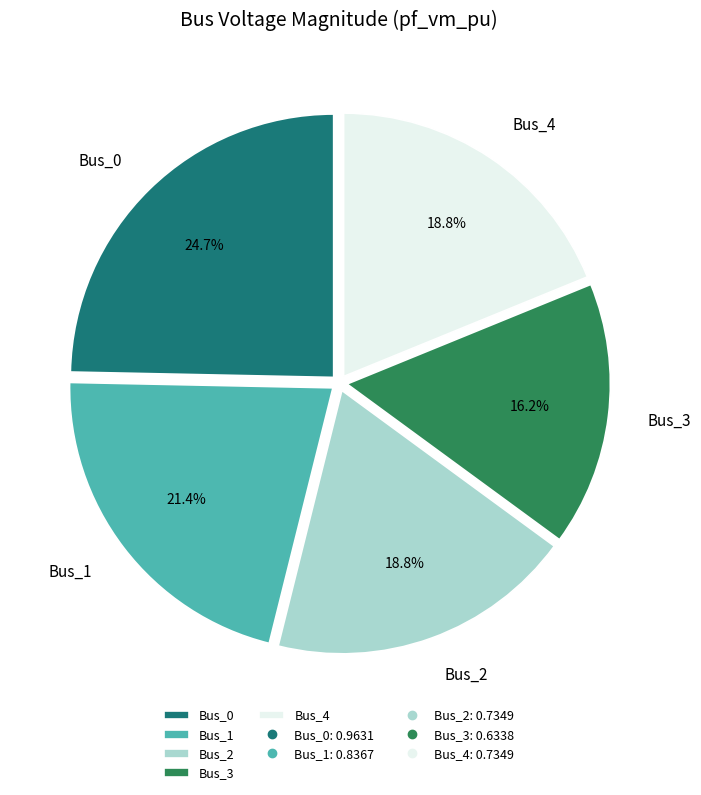

Between Bus_2 and Bus_1, which is larger?

Bus_1